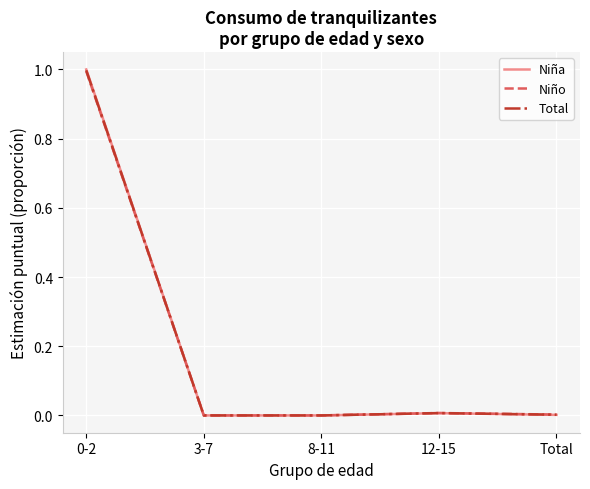

What is the sum of all Total values?

1.0